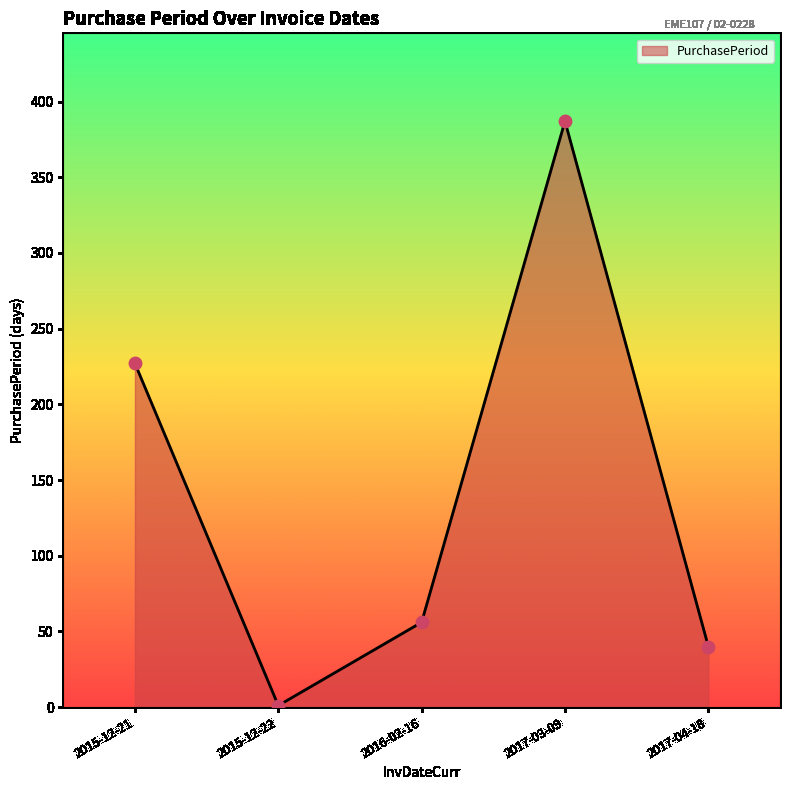

Between 2017-04-18 and 2015-12-22, which is larger?

2017-04-18